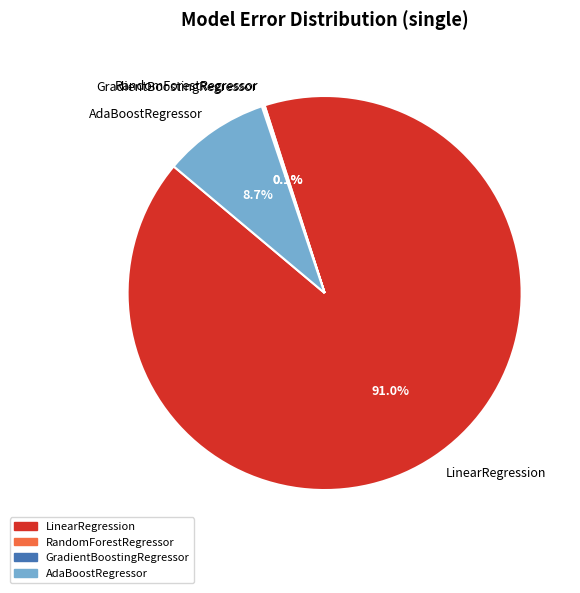

Is there a majority slice in this chart?

Yes